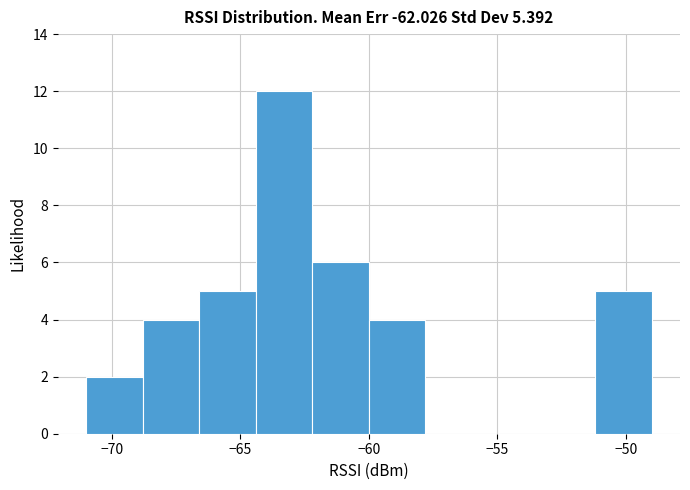

Reading left to right, list every bar in this chart as the range it spans on the x-axis followed by its height. Neither the bar edges nor the heights are printed on the chart, so give them approximately, as read against the axes.

-71.0 to -68.8: 2
-68.8 to -66.6: 4
-66.6 to -64.4: 5
-64.4 to -62.2: 12
-62.2 to -60.0: 6
-60.0 to -57.8: 4
-57.8 to -55.6: 0
-55.6 to -53.4: 0
-53.4 to -51.2: 0
-51.2 to -49.0: 5